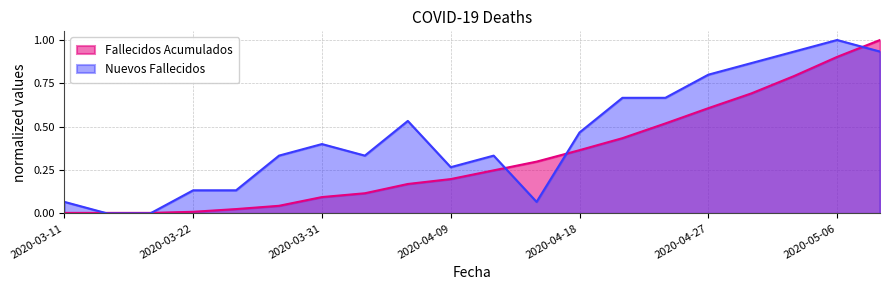

Reading left to right, list all the values displayed in this chart.

Fallecidos Acumulados: 0.0	0.0	0.0	0.0	0.0	0.0	0.1	0.1	0.2	0.2	0.2	0.3	0.4	0.4	0.5	0.6	0.7	0.8	0.9	1.0
Nuevos Fallecidos: 0.1	0.0	0.0	0.1	0.1	0.3	0.4	0.3	0.5	0.3	0.3	0.1	0.5	0.7	0.7	0.8	0.9	0.9	1.0	0.9